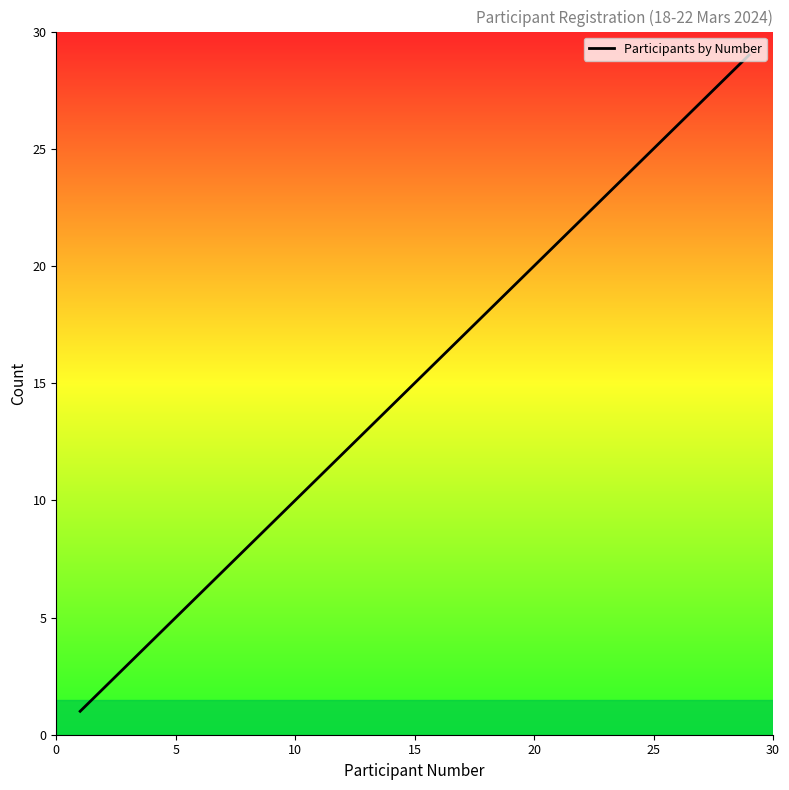

What is the difference between the maximum and minimum values?

28